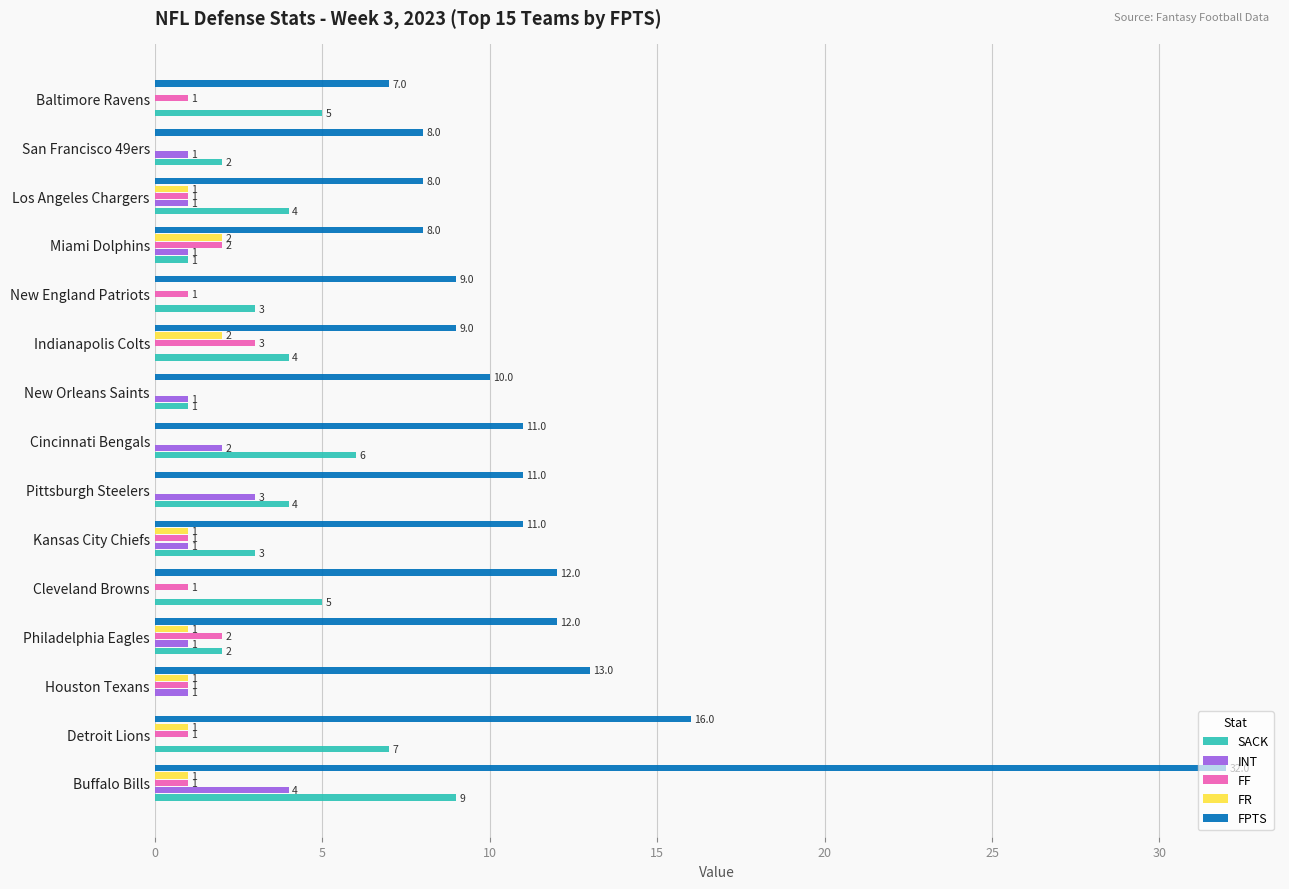

What is the total value across all series at Detroit Lions?

25